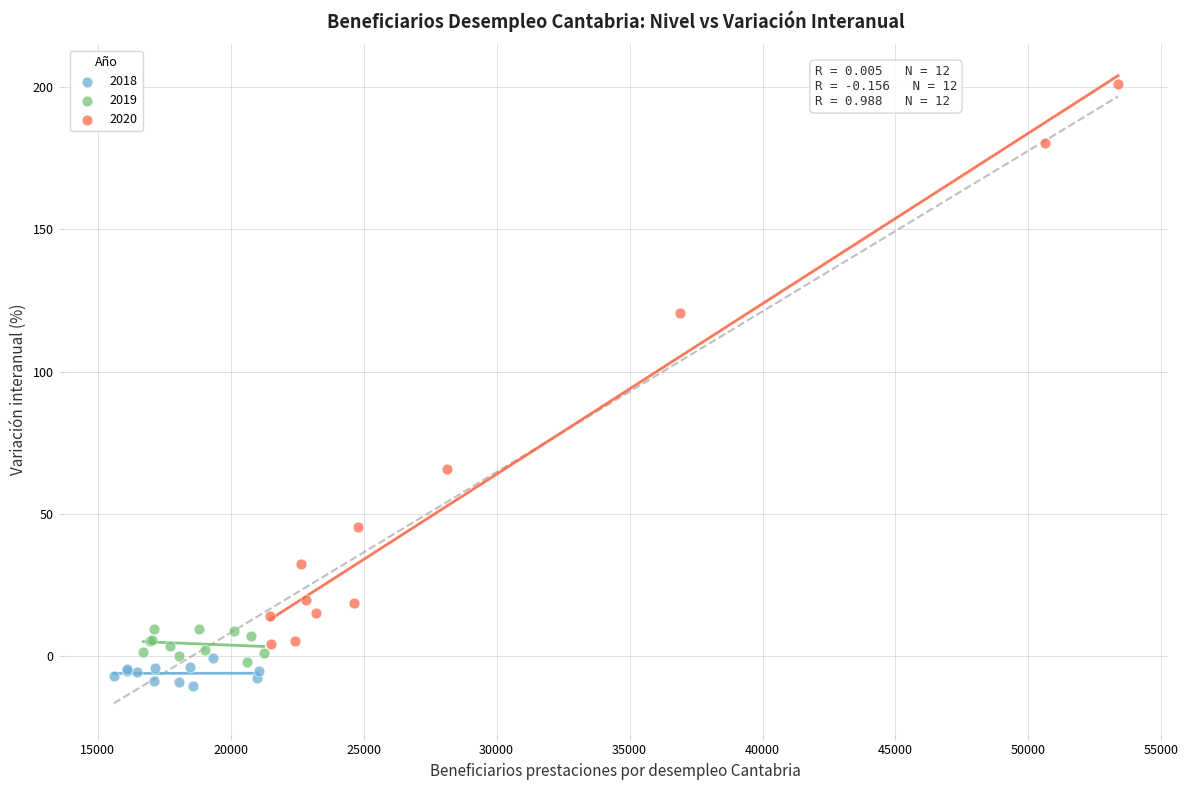

Which series reaches the maximum Y coordinate?

2020